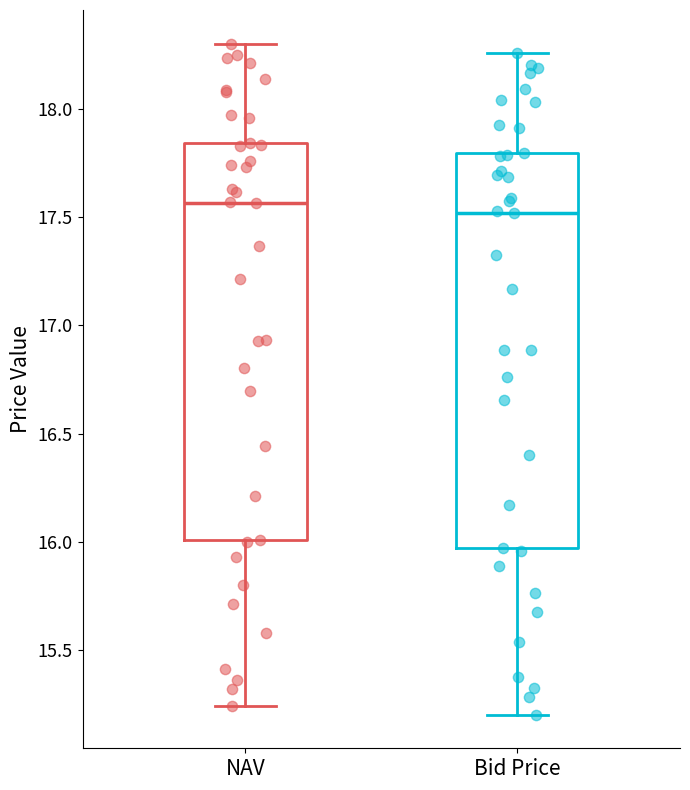

Reading left to right, transcribe this box plot: for each box, give where its median line is, the range the box spans, and where its two whiskers end, as read against the y-axis. The values are not printed on the chart, so give them approximately, as read against the axis.

NAV: median 17.55, box 16.00 to 17.85, whiskers 15.25 to 18.30
Bid Price: median 17.50, box 15.95 to 17.80, whiskers 15.20 to 18.25